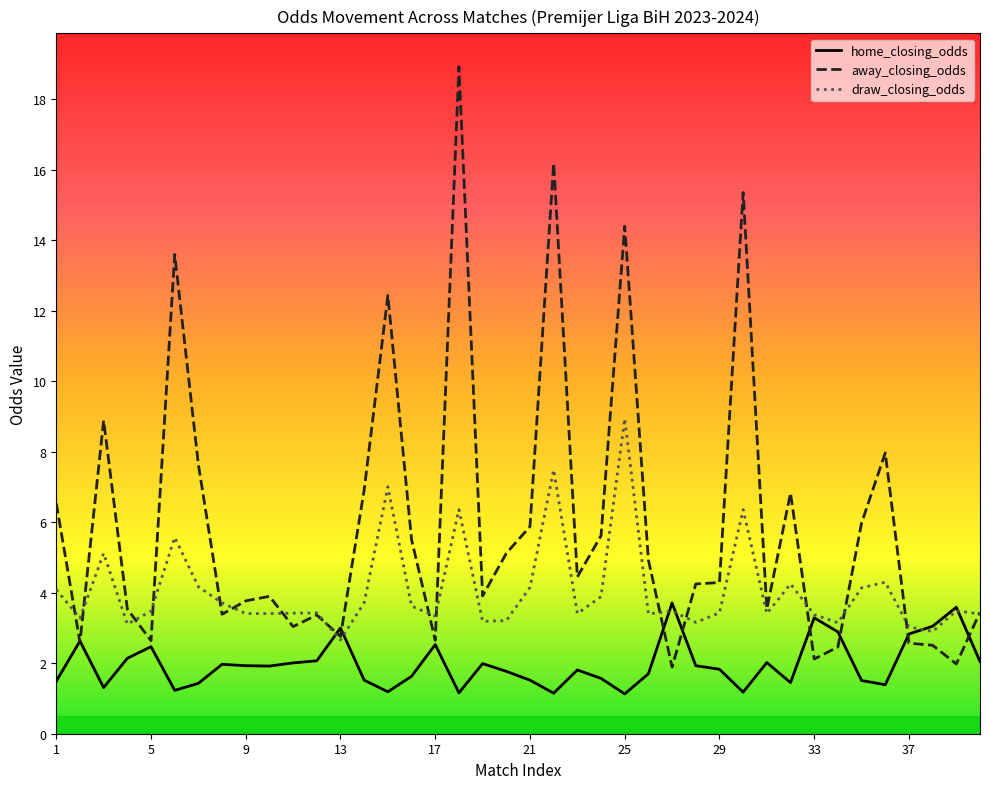

What is the maximum value shown in the chart?

18.9